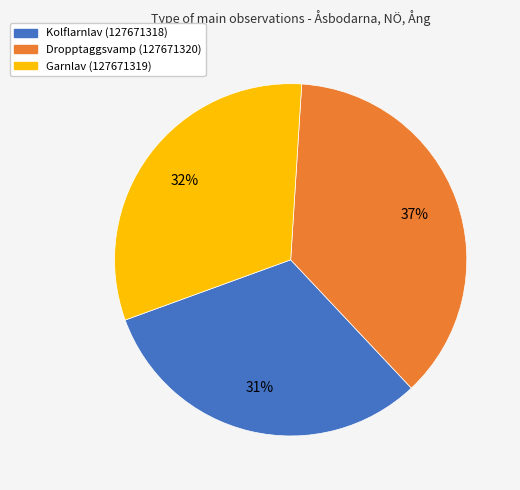

To the nearest percent, what percentage of the pie is Garnlav (127671319)?

32%